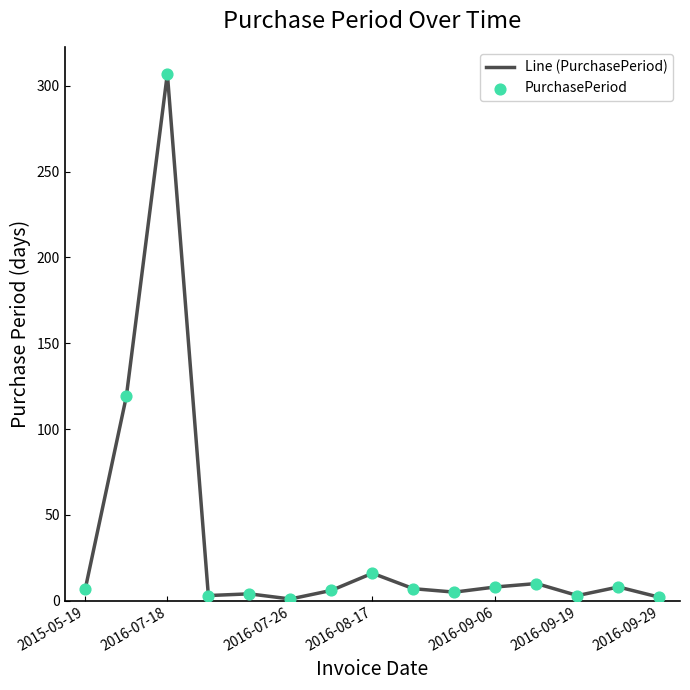

What is the difference between the maximum and minimum values?

306